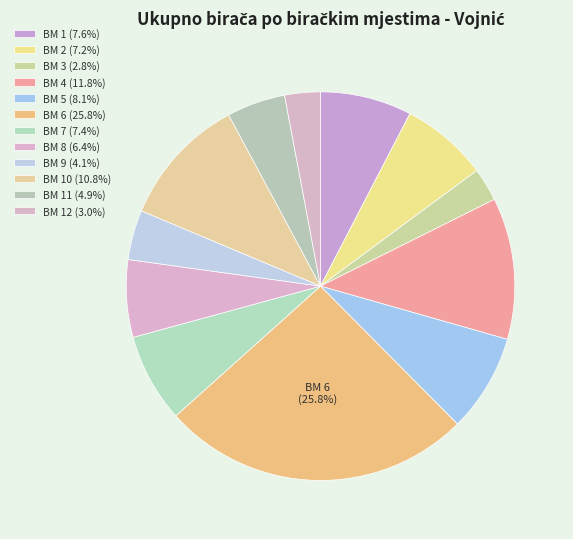

How many slices are in this pie chart?

12